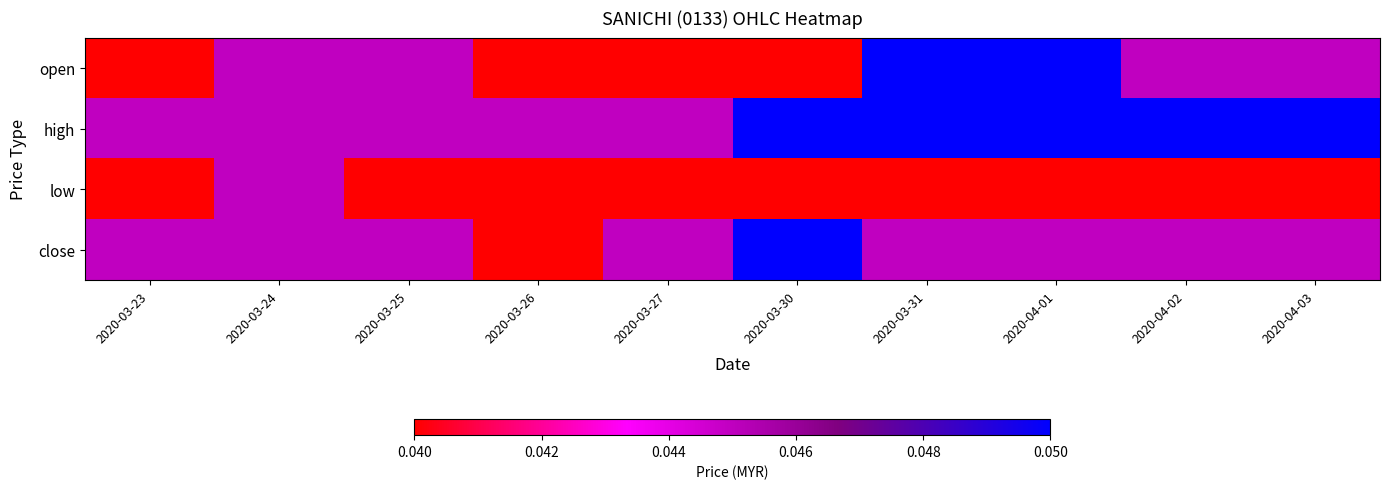

Which label corresponds to the smallest value in the chart?

2020-03-23